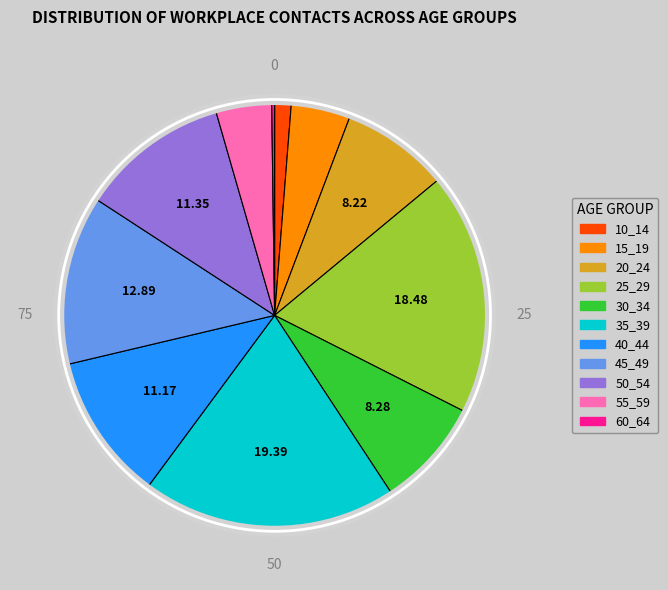

Does 25_29 represent more than half of the total?

No